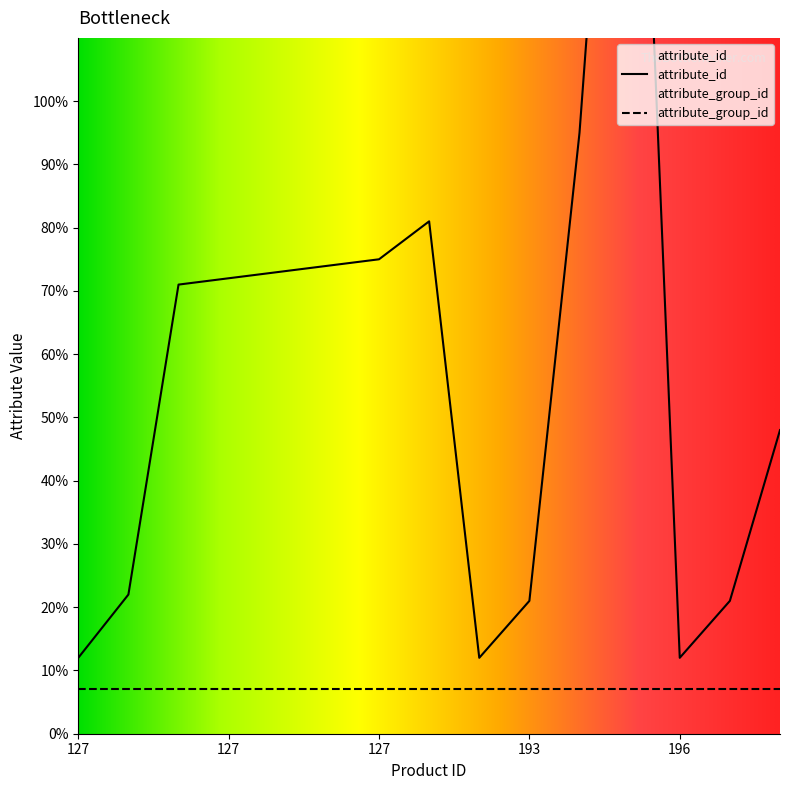

What is the sum of all values?

891